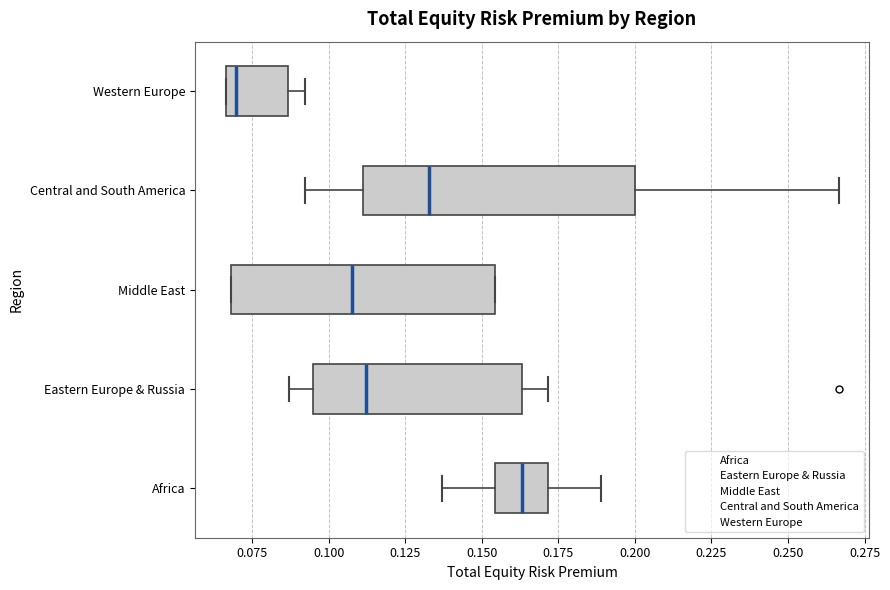

Which box's median line is the furthest to the right?

Africa